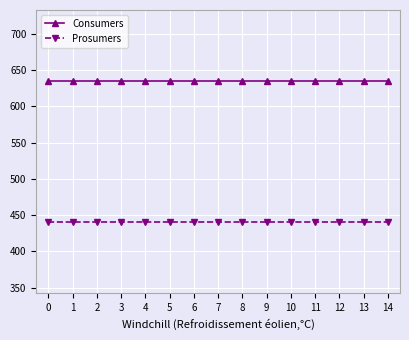

At how many categories does at least one series exceed 609?

15